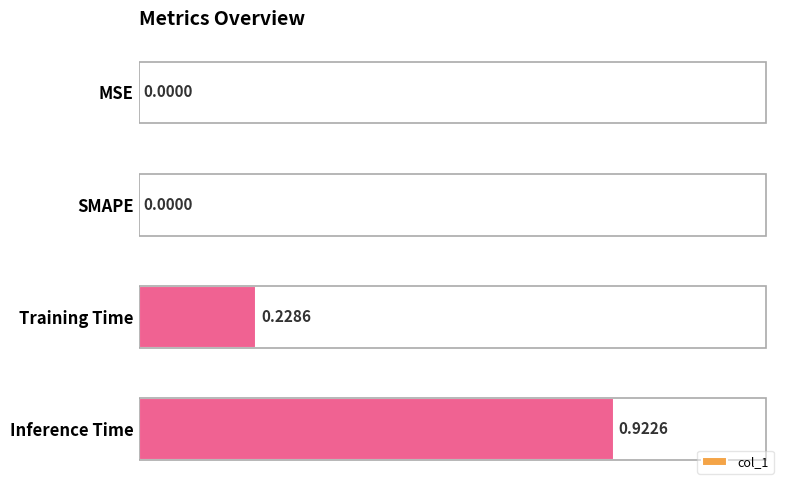

Which label corresponds to the largest value in the chart?

Inference Time